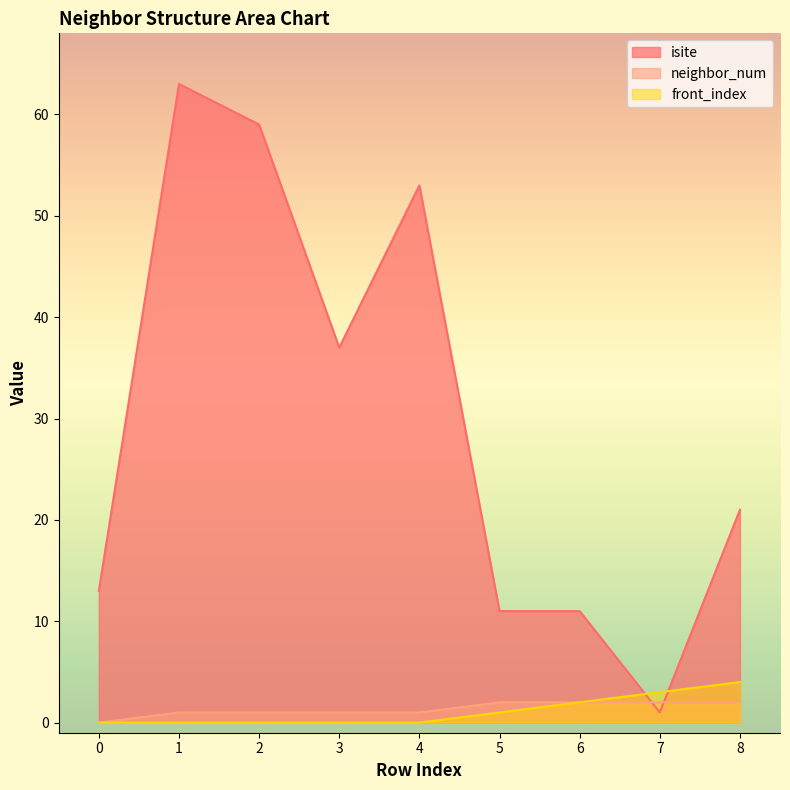

How many values in the front_index series exceed 0?

4